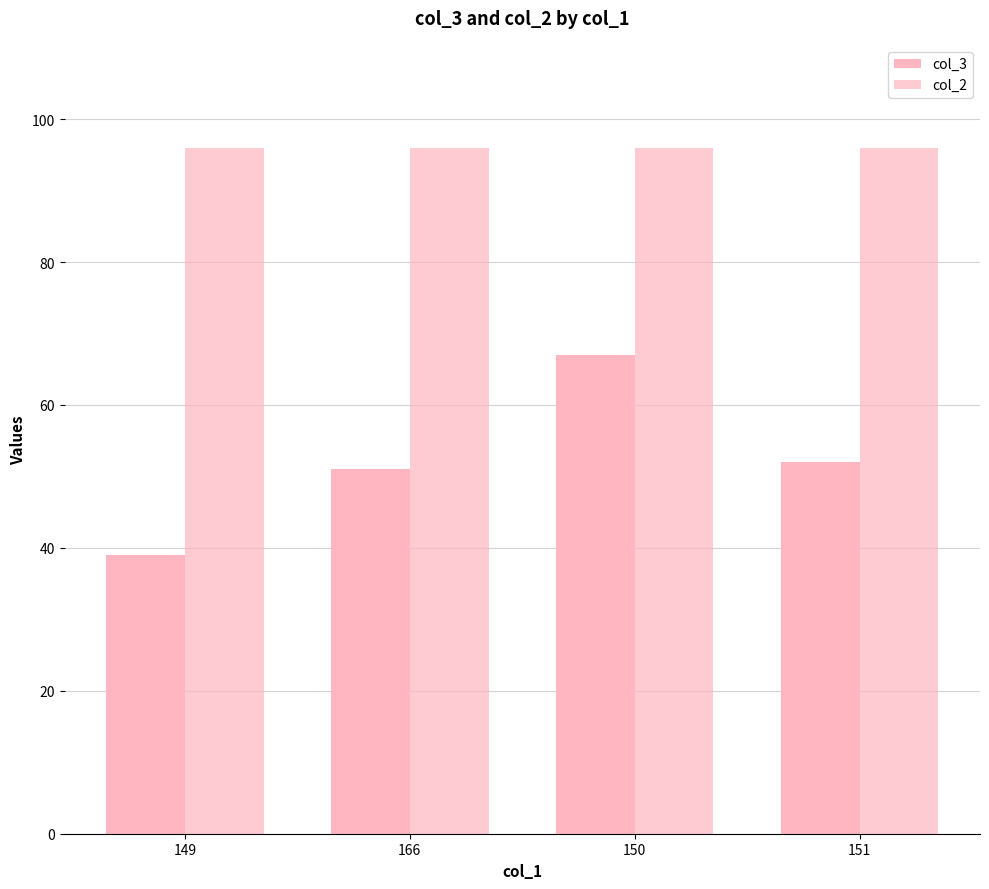

Does the chart contain any negative values?

No